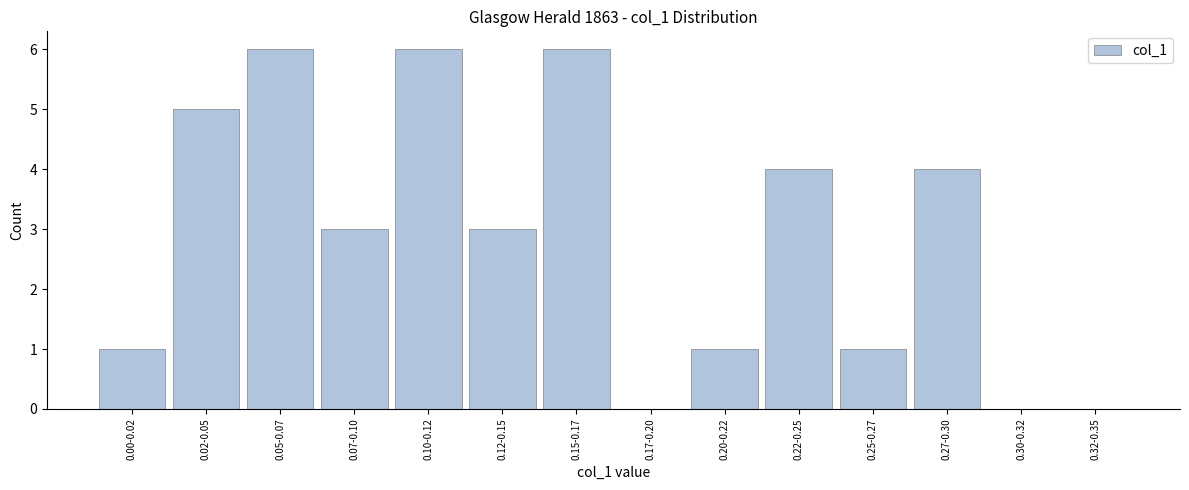

Reading left to right, transcribe all the data shown in this chart.

0.00-0.02=1	0.02-0.05=5	0.05-0.07=6	0.07-0.10=3	0.10-0.12=6	0.12-0.15=3	0.15-0.17=6	0.17-0.20=0	0.20-0.22=1	0.22-0.25=4	0.25-0.27=1	0.27-0.30=4	0.30-0.32=0	0.32-0.35=0